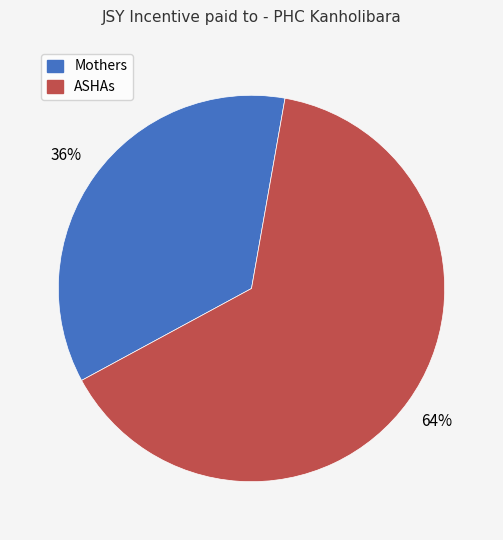

How many slices are in this pie chart?

2